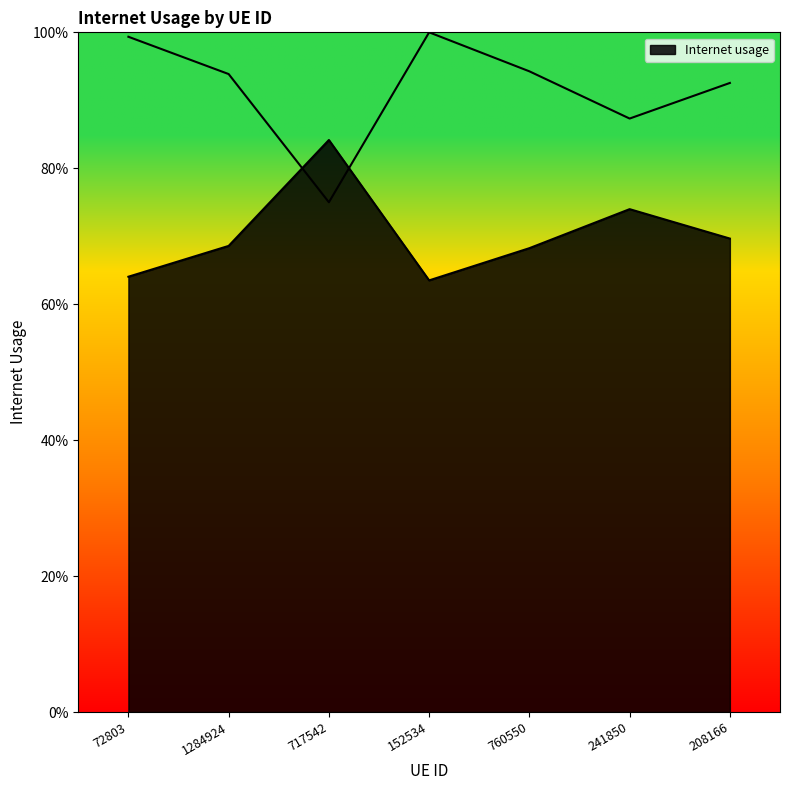

True or false: the data shows 0.7 at 760550.

True